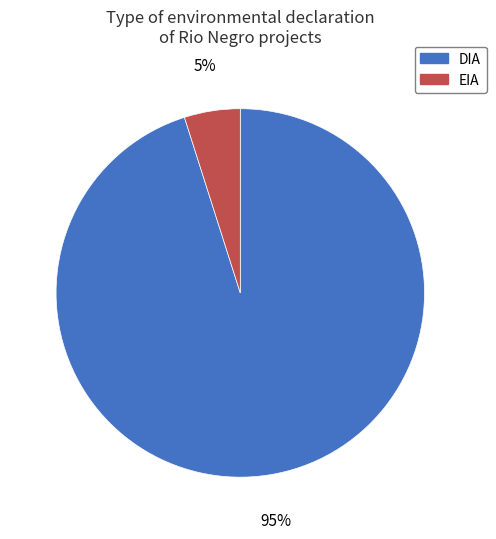

Which has a higher value, DIA or EIA?

DIA